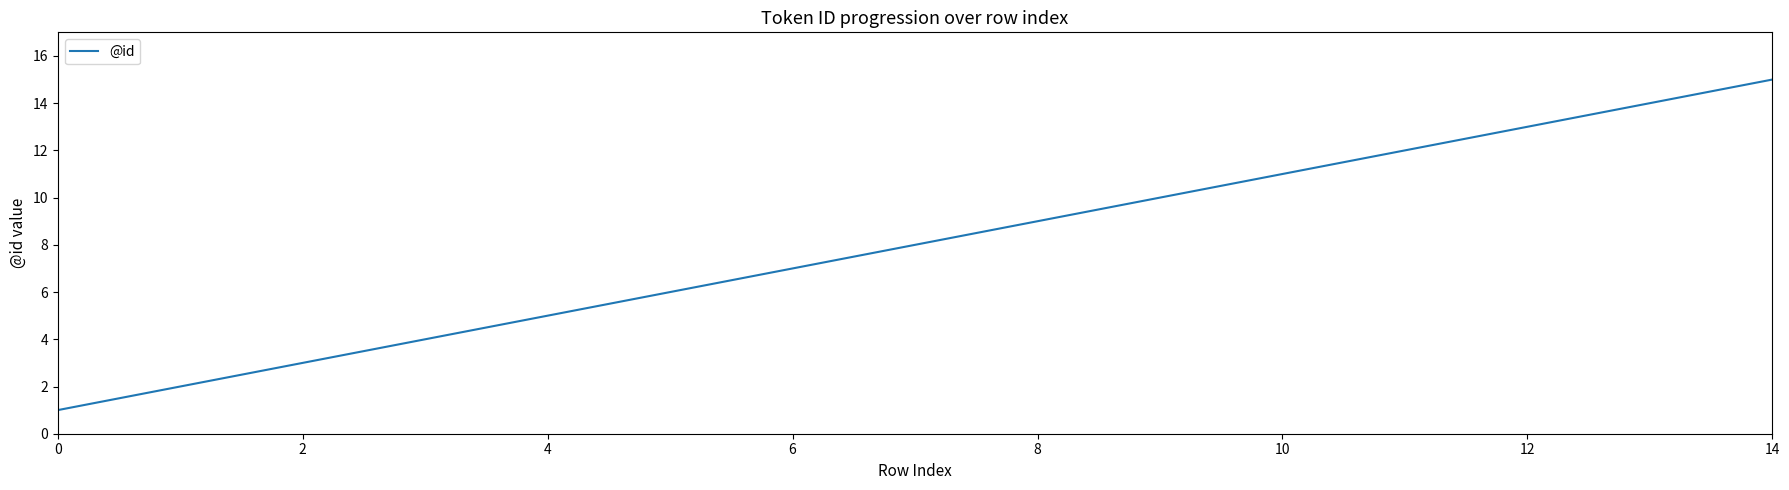

How many lines are shown in the chart?

1